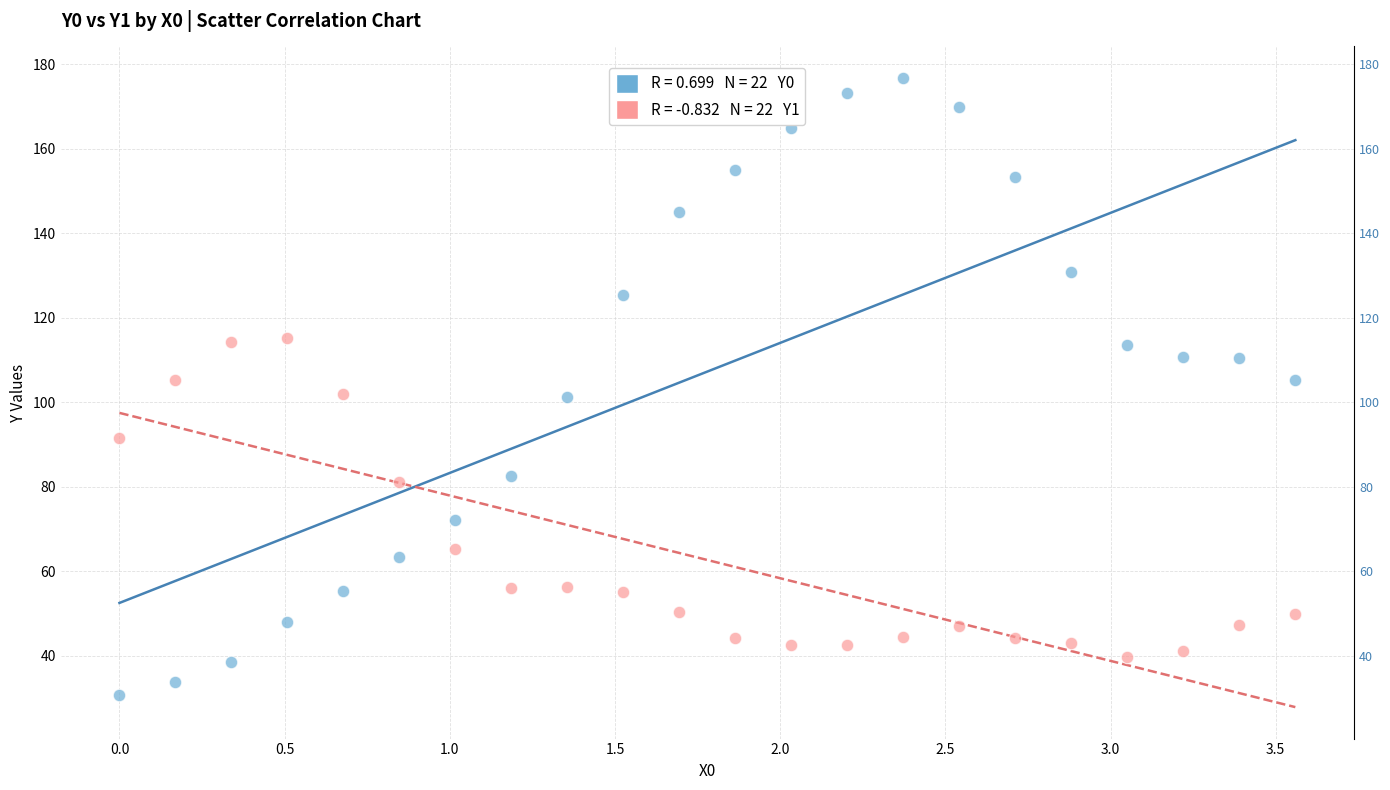

Across all data points, what is the range of X values (max minus min)?

3.6